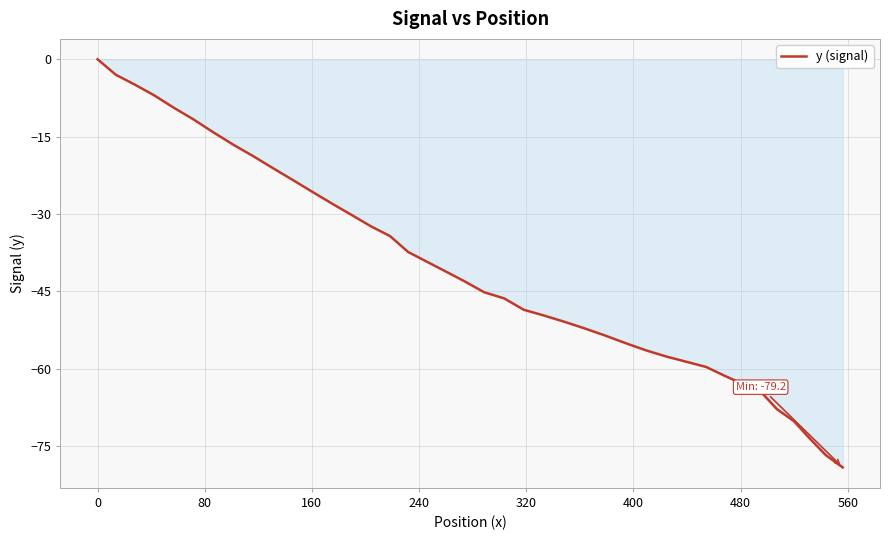

What is the difference between the maximum and minimum values?

79.2